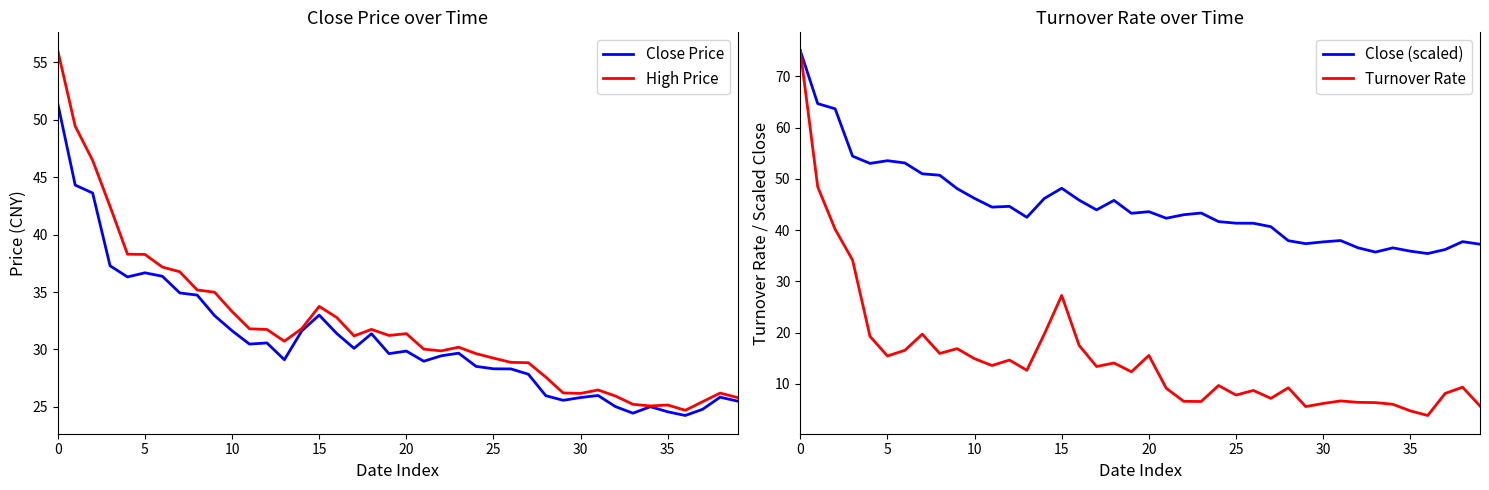

What is the spread (max minus min) of values at 19?

30.9